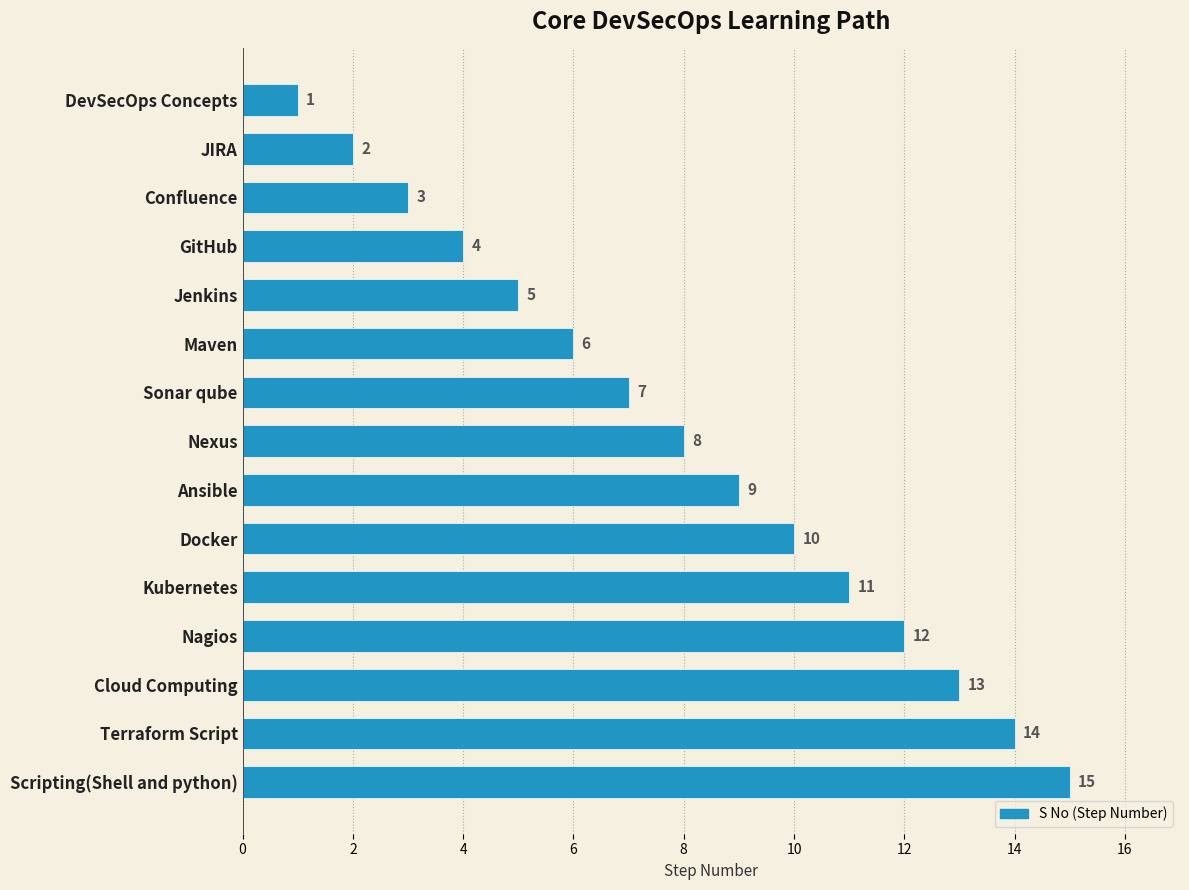

What is the average value?

8